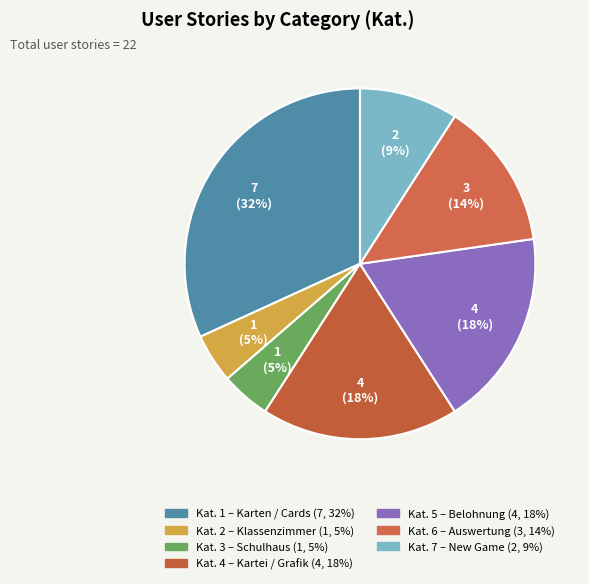

Count the number of slices in the pie.

7